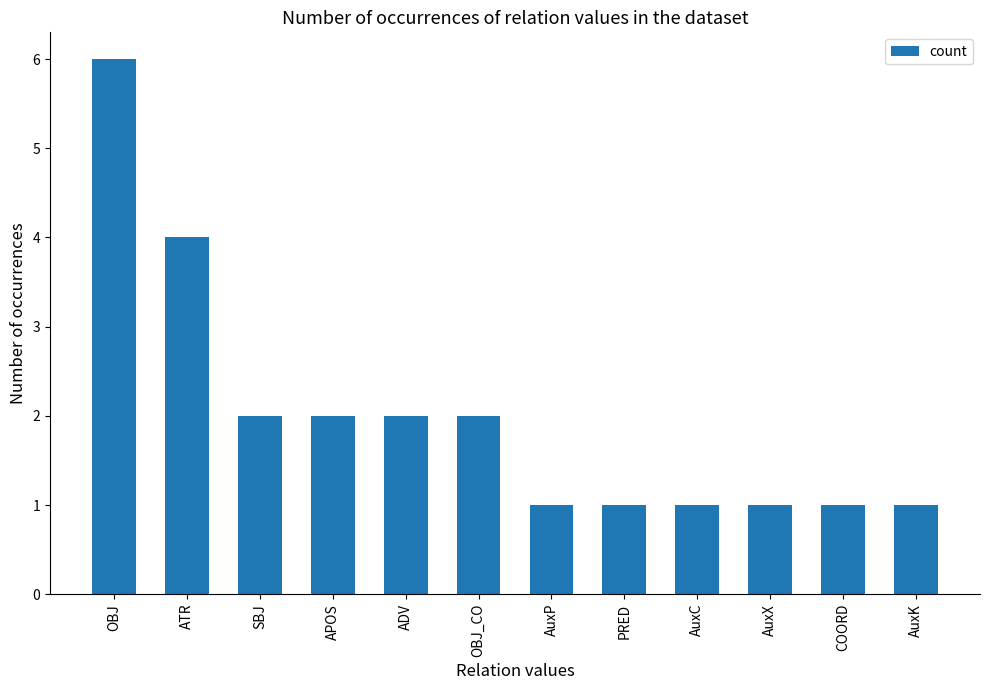

Count the values in the range 1 to 2.

10